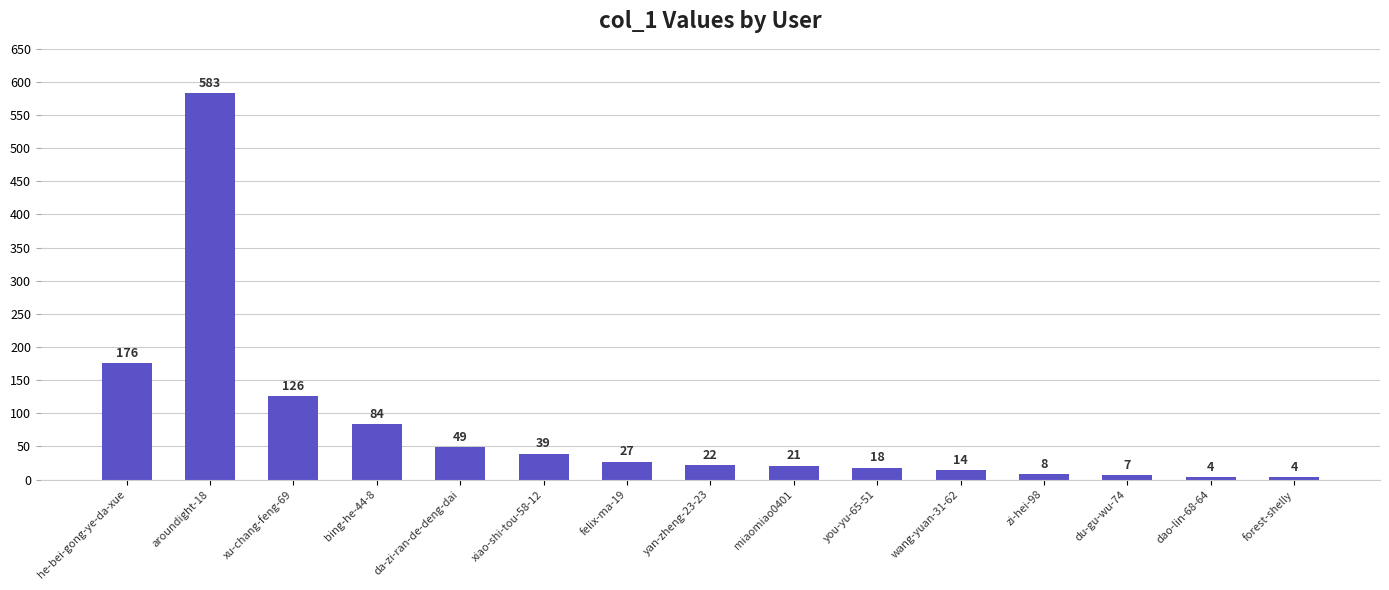

Reading right to left, transcribe all the data shown in this chart.

forest-shelly=4	dao-lin-68-64=4	du-gu-wu-74=7	zi-hei-98=8	wang-yuan-31-62=14	you-yu-65-51=18	miaomiao0401=21	yan-zheng-23-23=22	felix-ma-19=27	xiao-shi-tou-58-12=39	da-zi-ran-de-deng-dai=49	bing-he-44-8=84	xu-chang-feng-69=126	aroundight-18=583	he-bei-gong-ye-da-xue=176